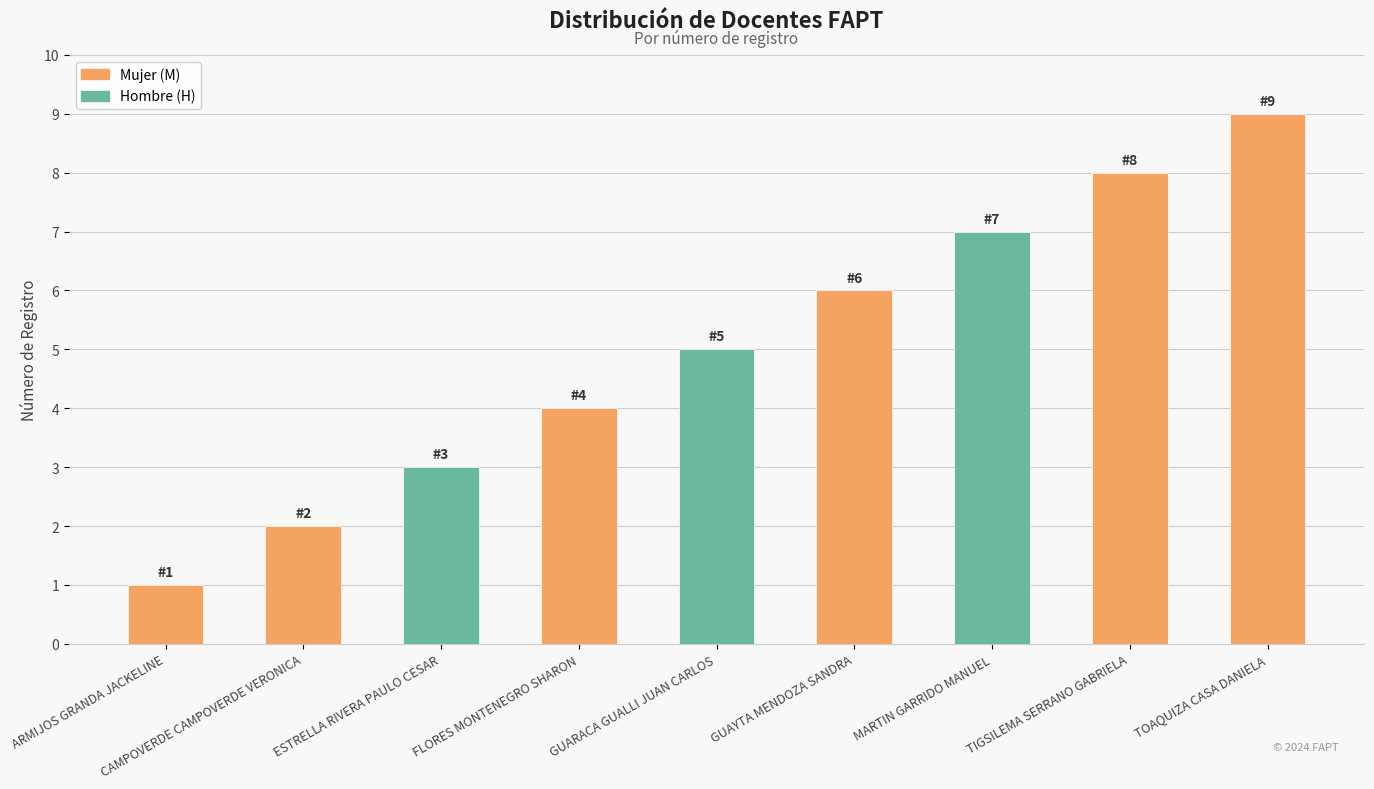

The value at MARTIN GARRIDO MANUEL is 10. True or false?

False